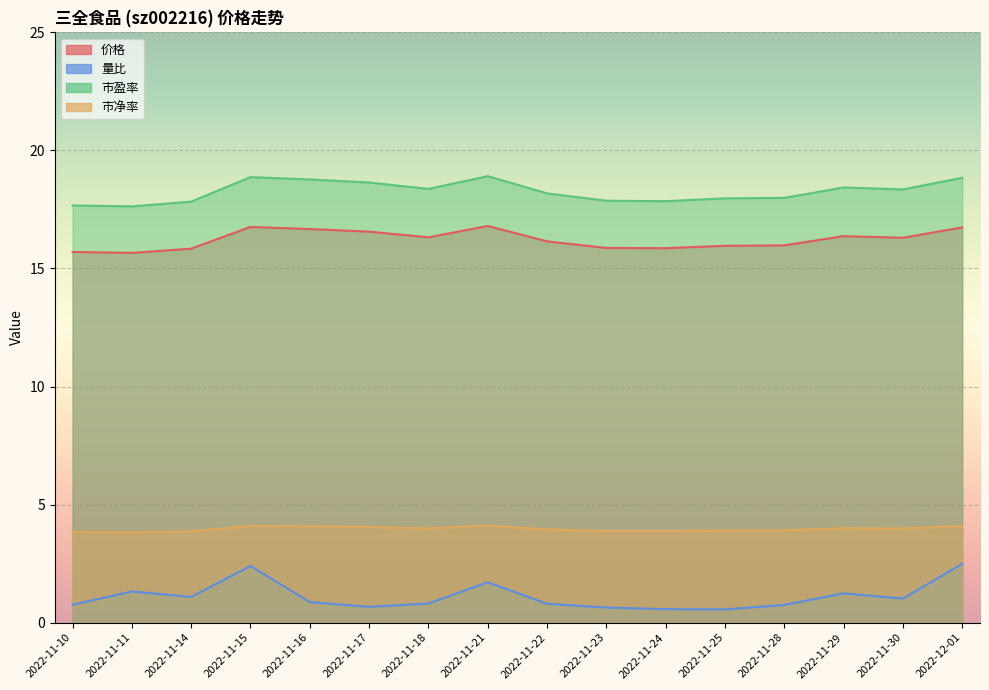

What is the value of the 量比 point at the 3rd from the left?

1.1